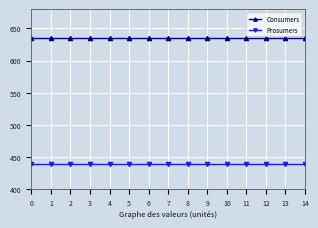

At 0, list the series in order from smallest to largest.

Prosumers, Consumers